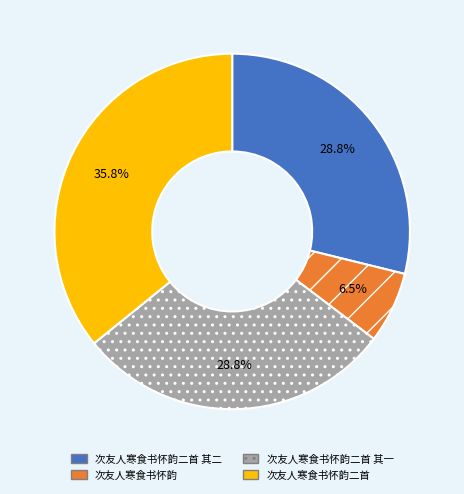

Is there any slice that represents more than half of the pie?

No